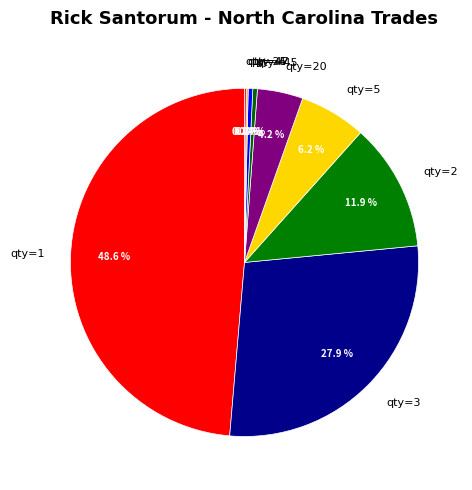

Which has a higher value, qty=4 or qty=5?

qty=5